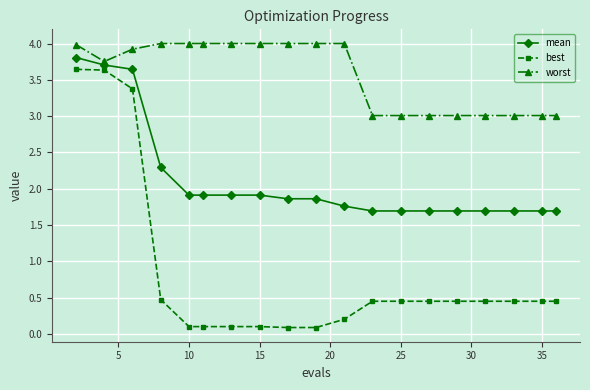

Which series has the largest total across all categories?

worst